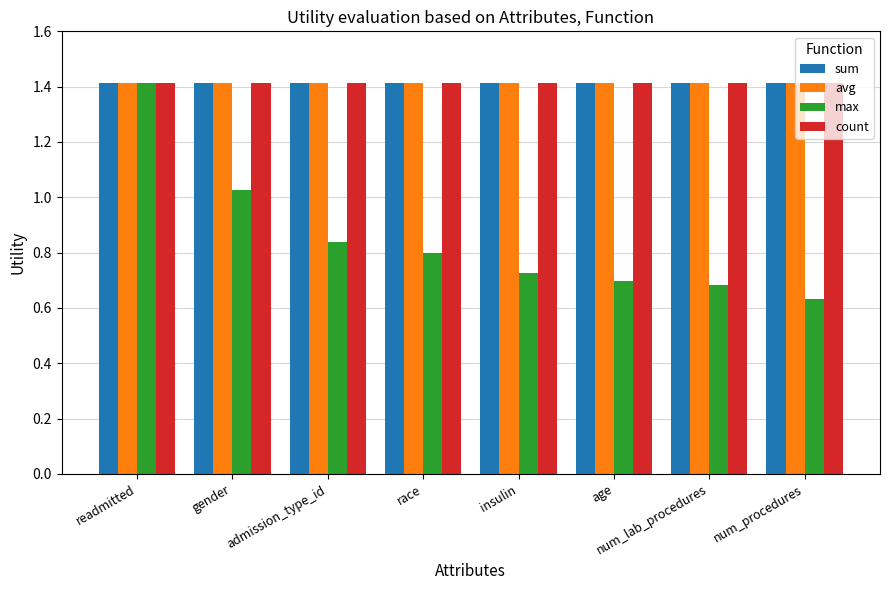

The value of avg at insulin is 1.4. True or false?

True